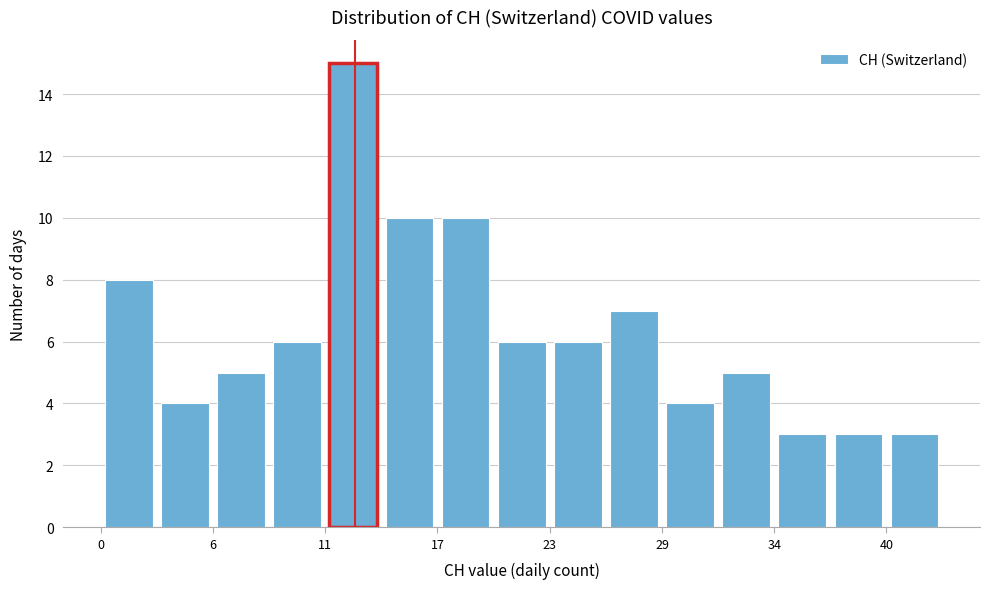

Around what value on the x-axis is the tallest bar? Give the approximate position of its centre, as read against the axis.

13